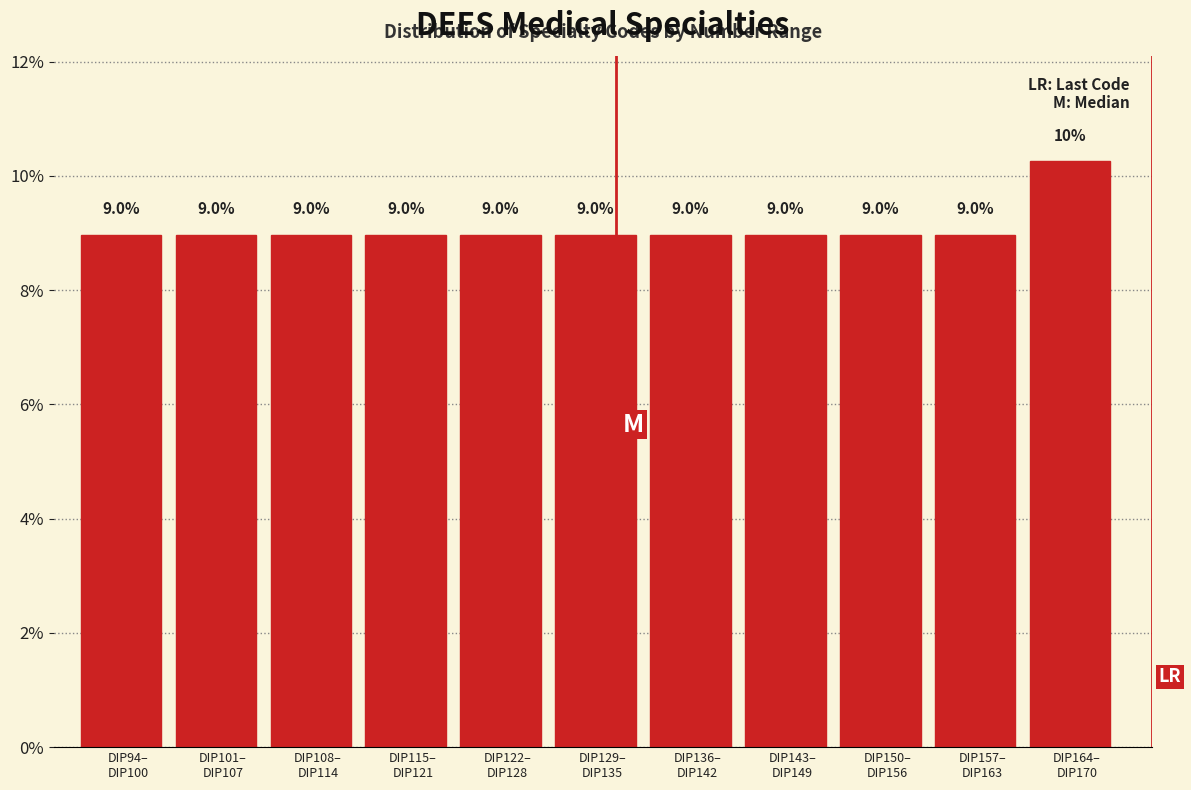

Reading left to right, transcribe all the data shown in this chart.

9.0	9.0	9.0	9.0	9.0	9.0	9.0	9.0	9.0	9.0	10.3